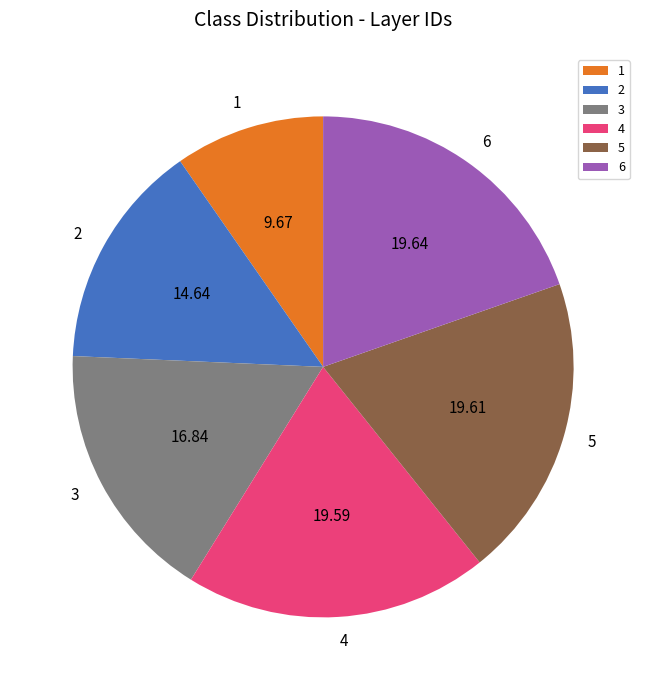

Count the number of slices in the pie.

6